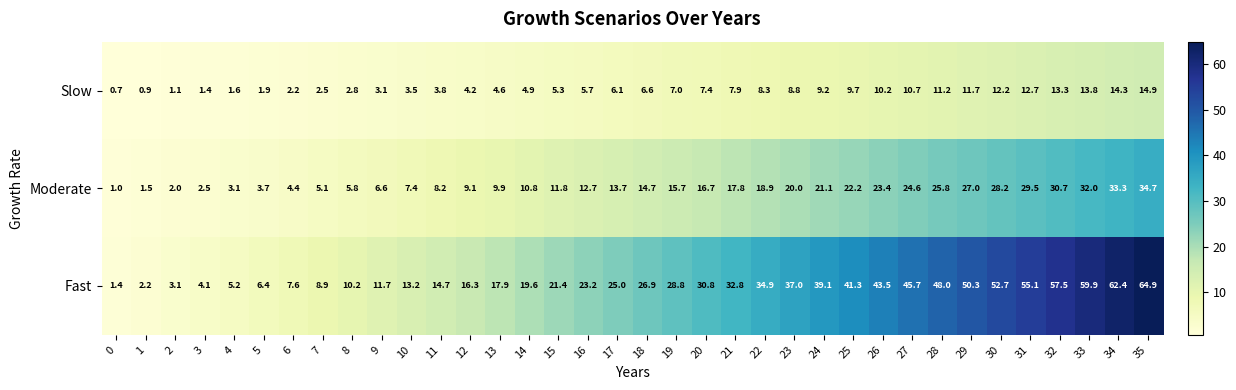

List the series in order of their overall mean, lowest first.

Slow, Moderate, Fast